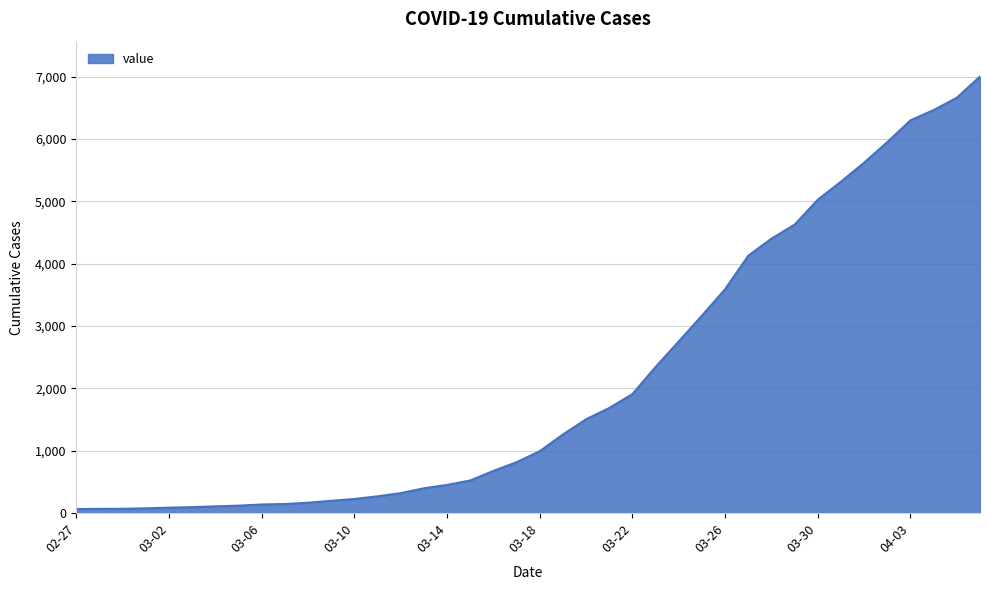

What is the greatest value displayed?

7003